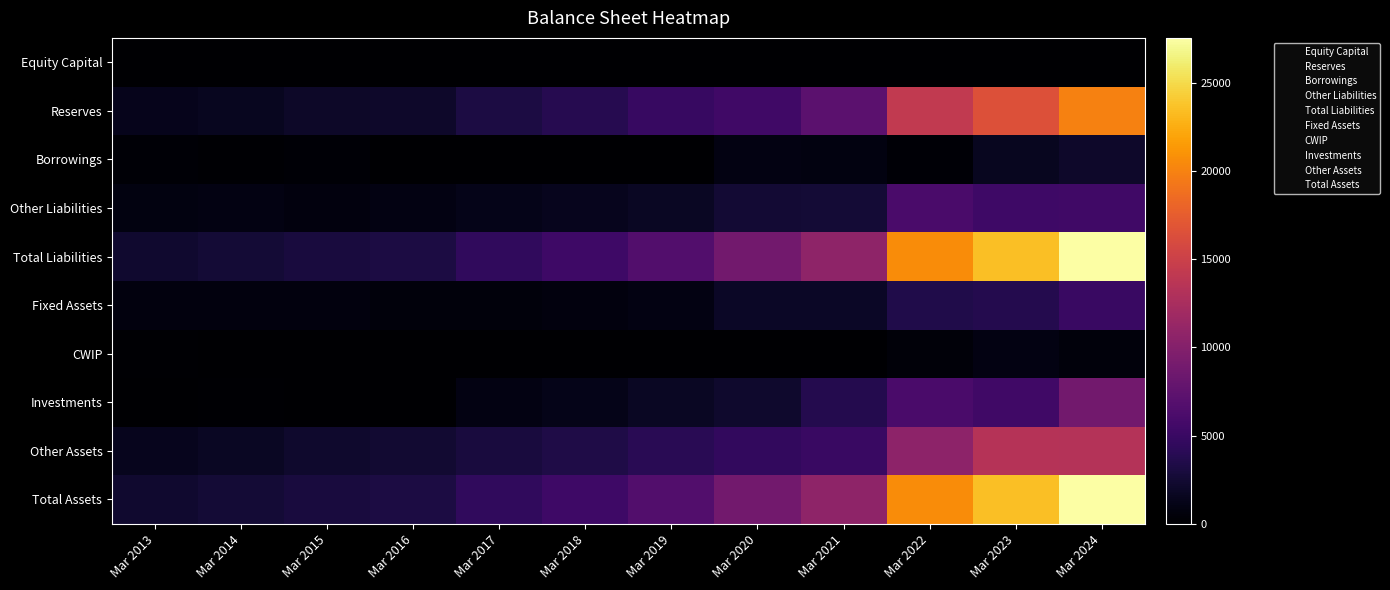

At how many categories does at least one series exceed 25136?

1